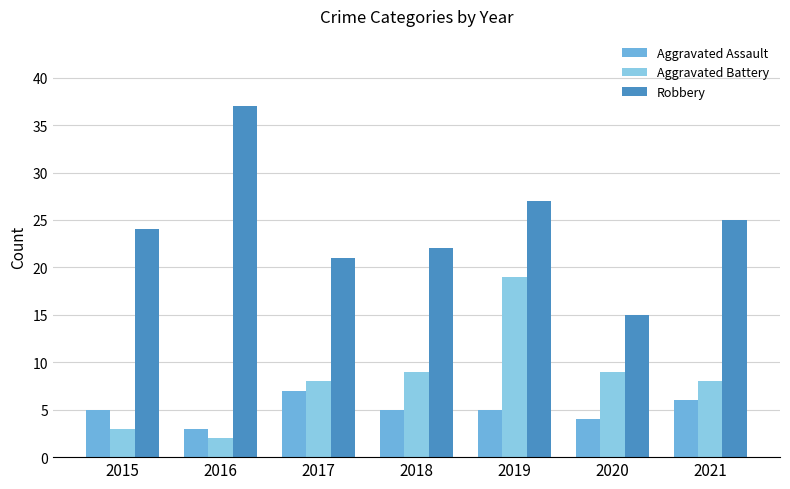

What is the difference between the highest and lowest values at 2018?

17